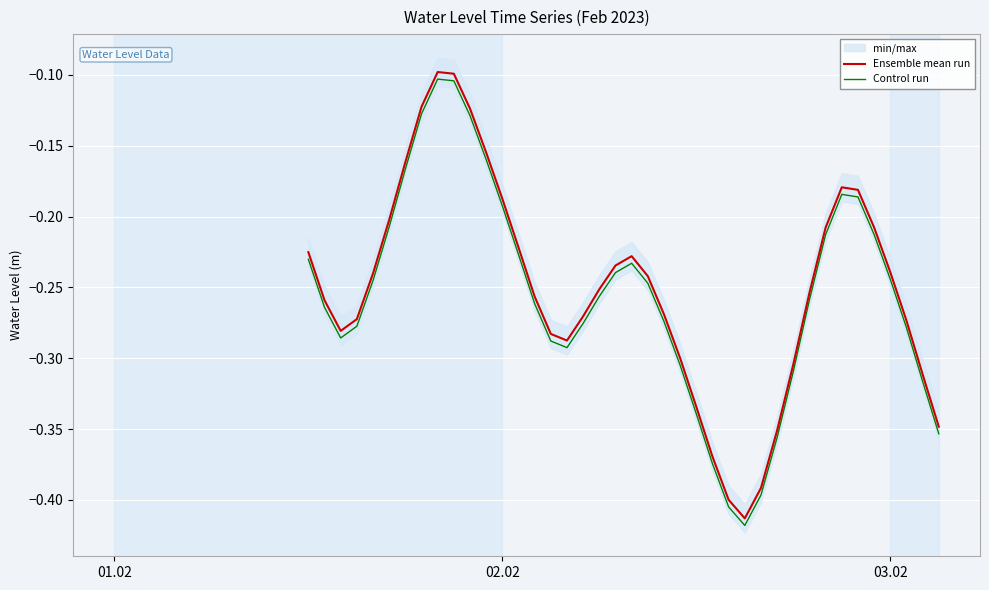

True or false: Ensemble mean run and Control run cross at least once.

False